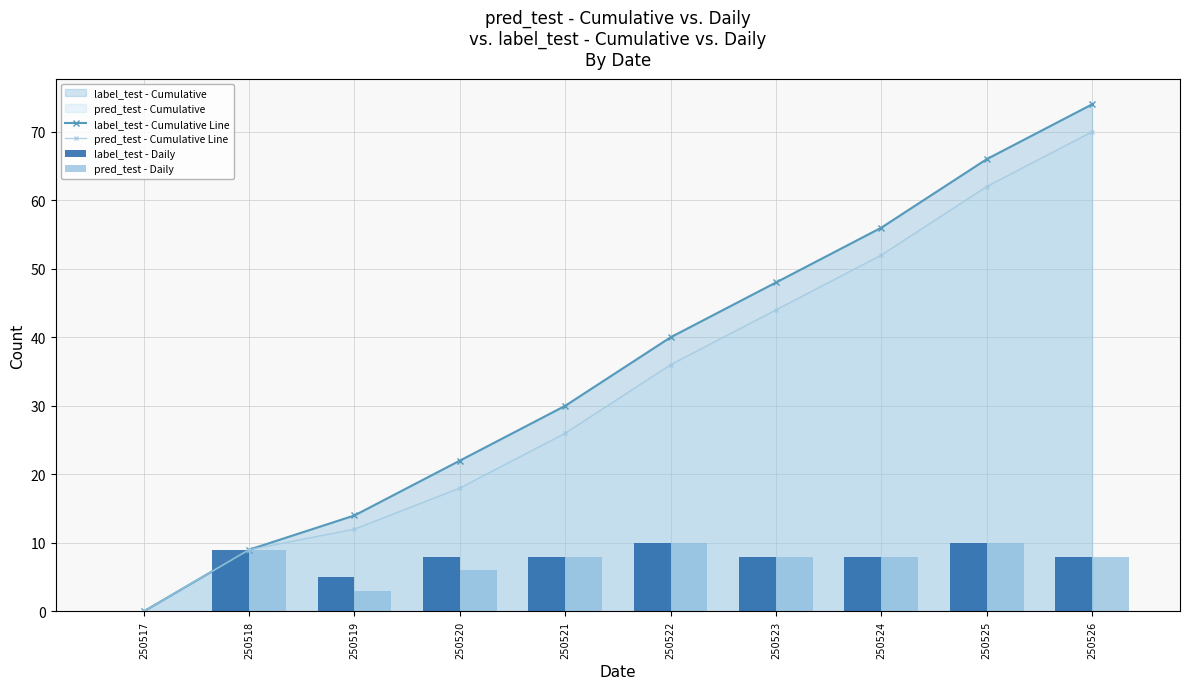

How many values in the label_test - Cumulative Line series are below 40?

5